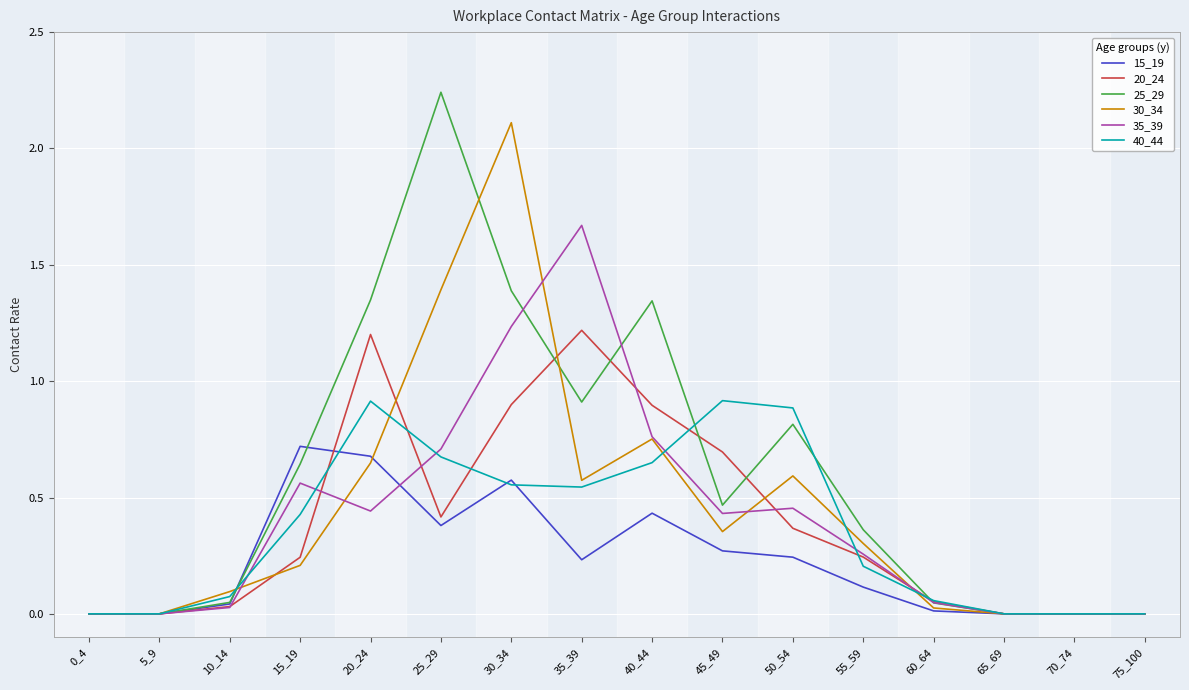

Which series has the largest total across all categories?

25_29